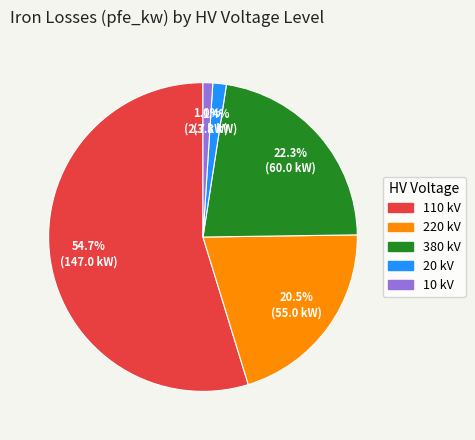

How many slices are in this pie chart?

5